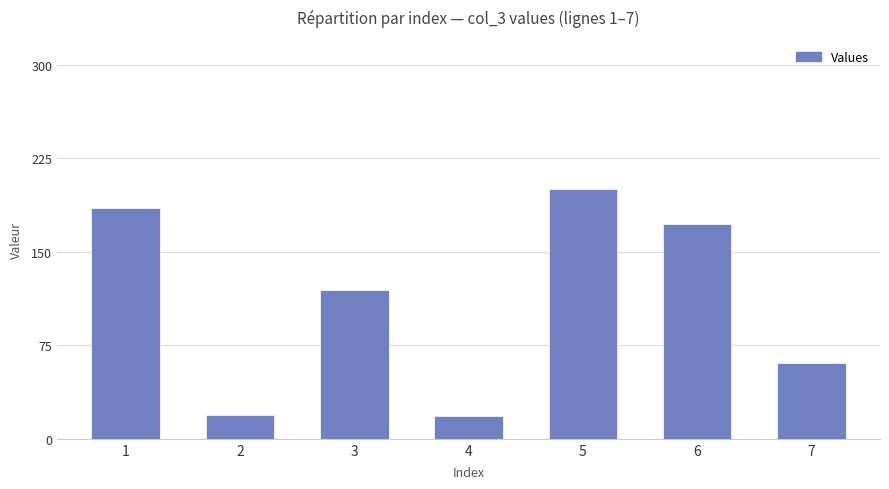

How many values are below 119?

3